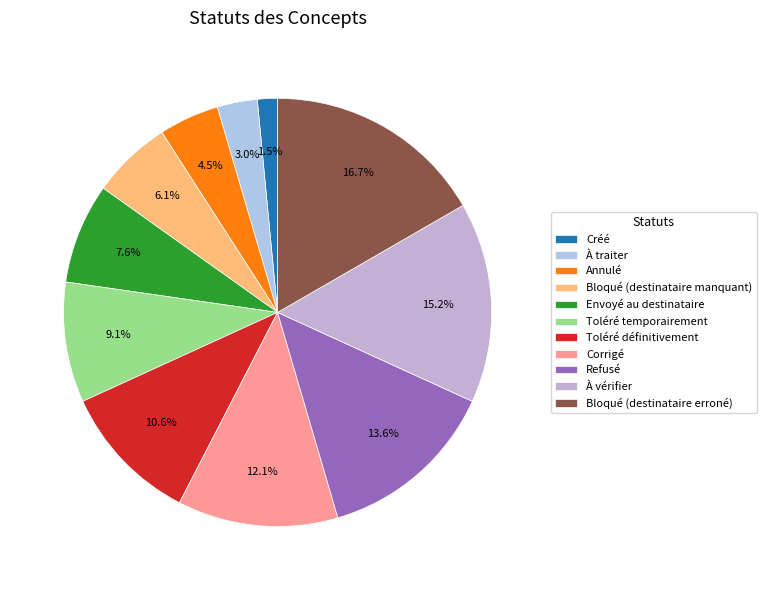

Which category has the smallest portion of the pie?

Créé